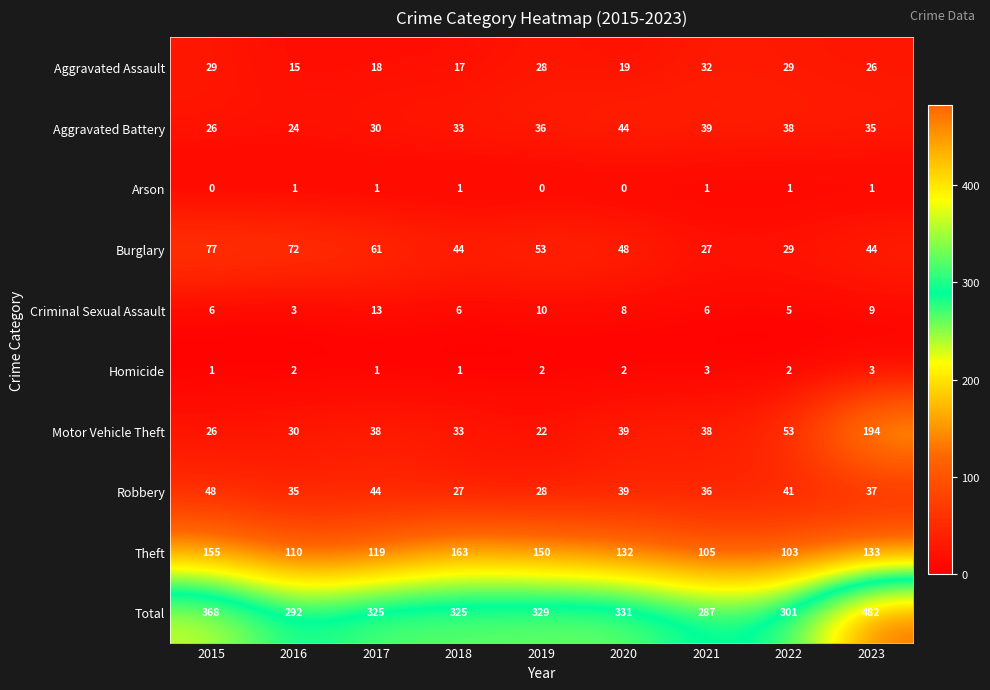

What is the average value of the Aggravated Assault series?

24